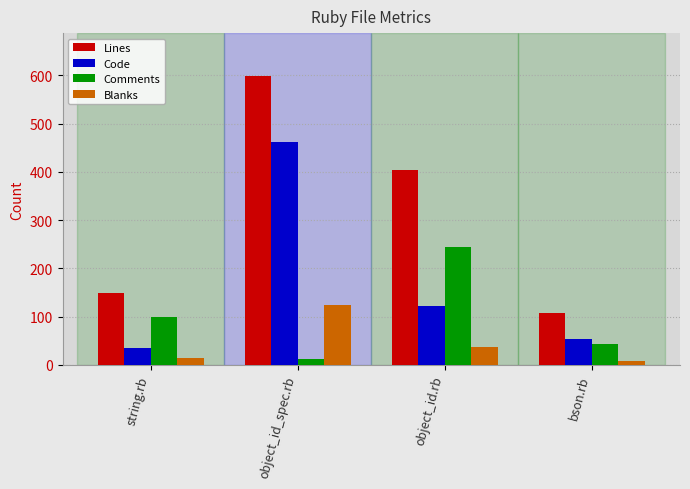

Which category has the highest value in the Blanks series?

object_id_spec.rb